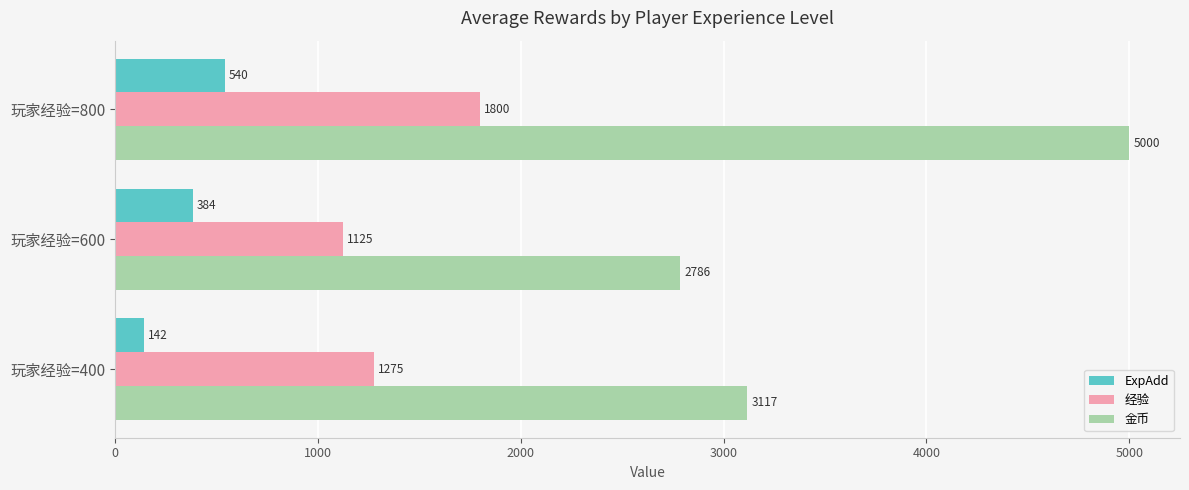

Which series has the largest total across all categories?

金币